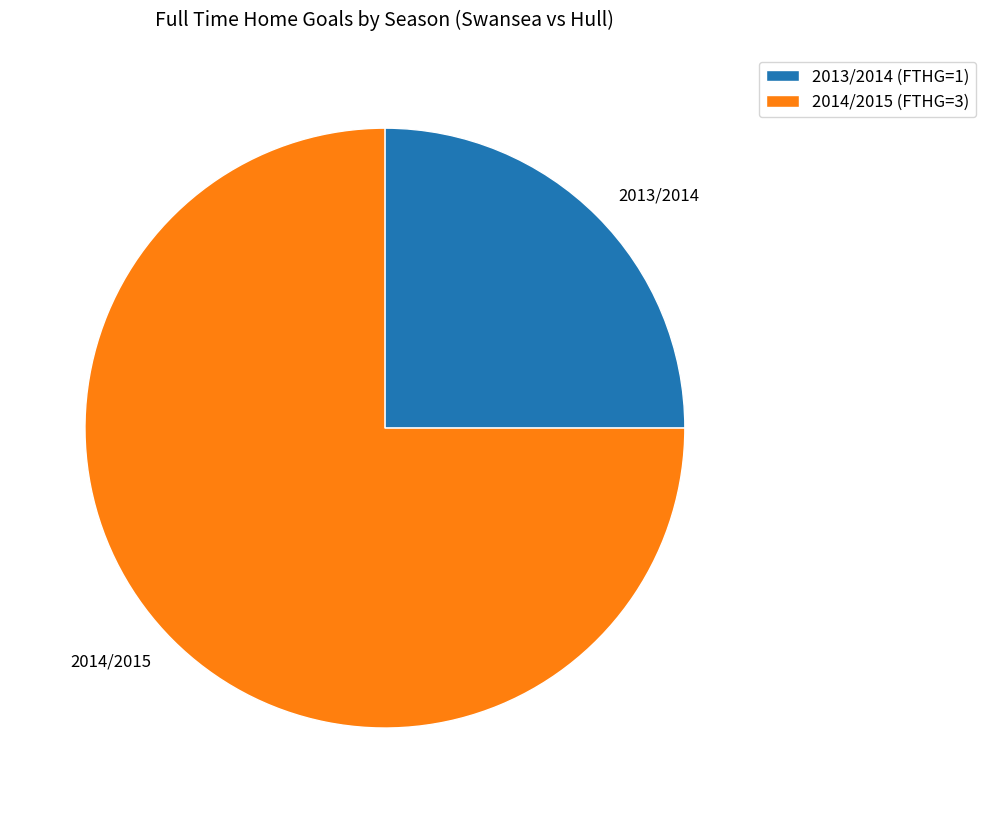

True or false: 2014/2015 accounts for 85% of the total.

False